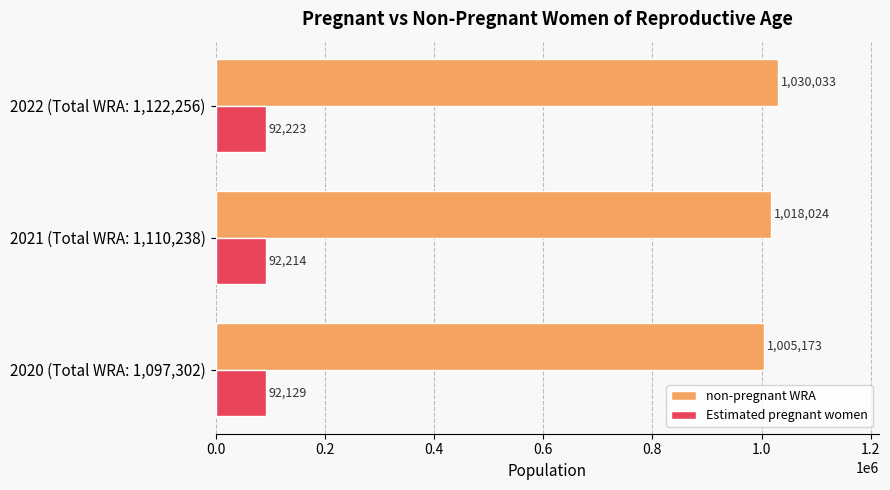

List the labels in order of Estimated pregnant women value, largest first.

2022 (Total WRA: 1,122,256), 2021 (Total WRA: 1,110,238), 2020 (Total WRA: 1,097,302)